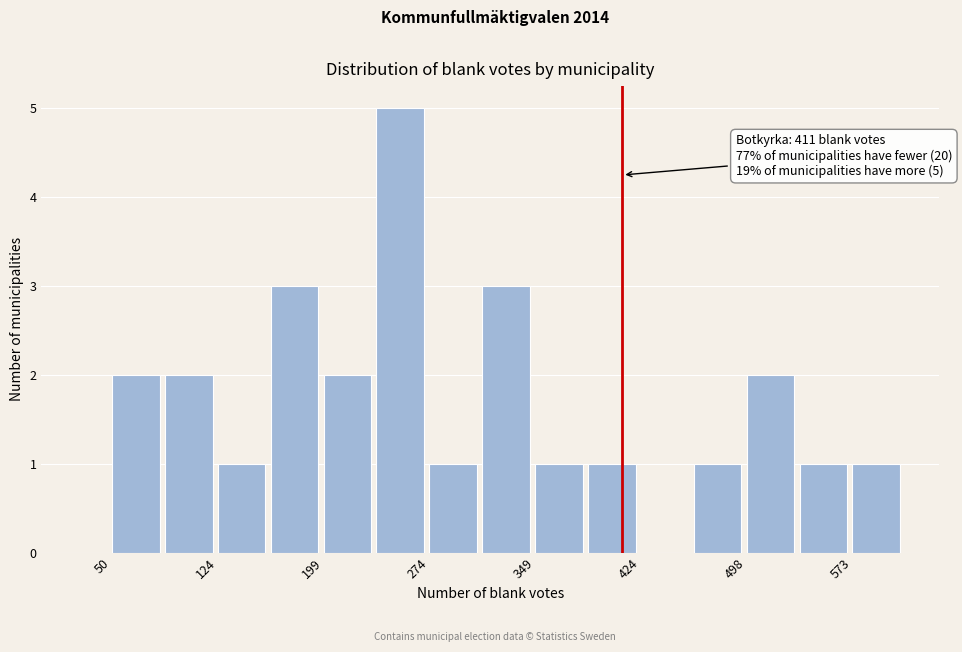

Read against the x-axis, roughly where is the centre of the tallest bar?

250